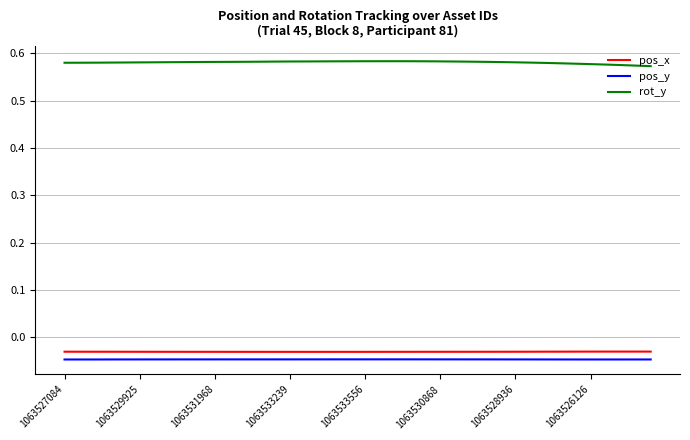

Which series has the largest total across all categories?

rot_y